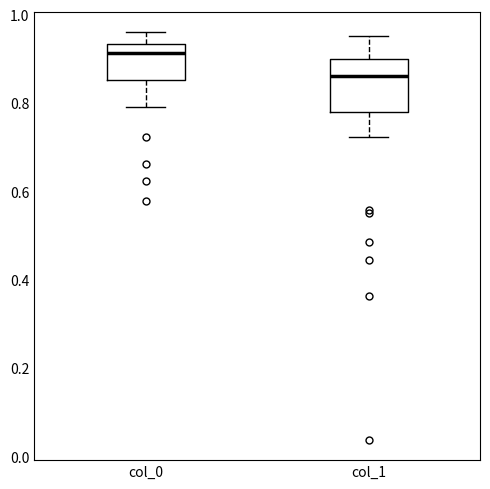

Which box has the lowest median line?

col_1